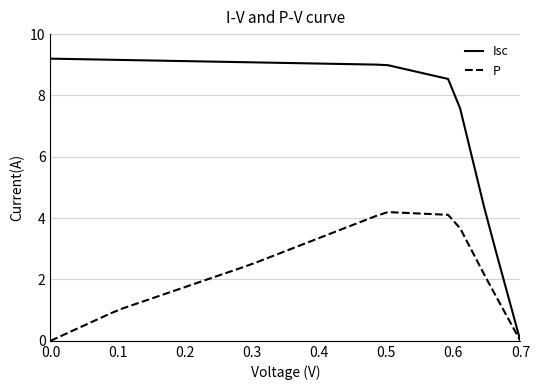

Which series has the largest range (max minus min)?

Isc